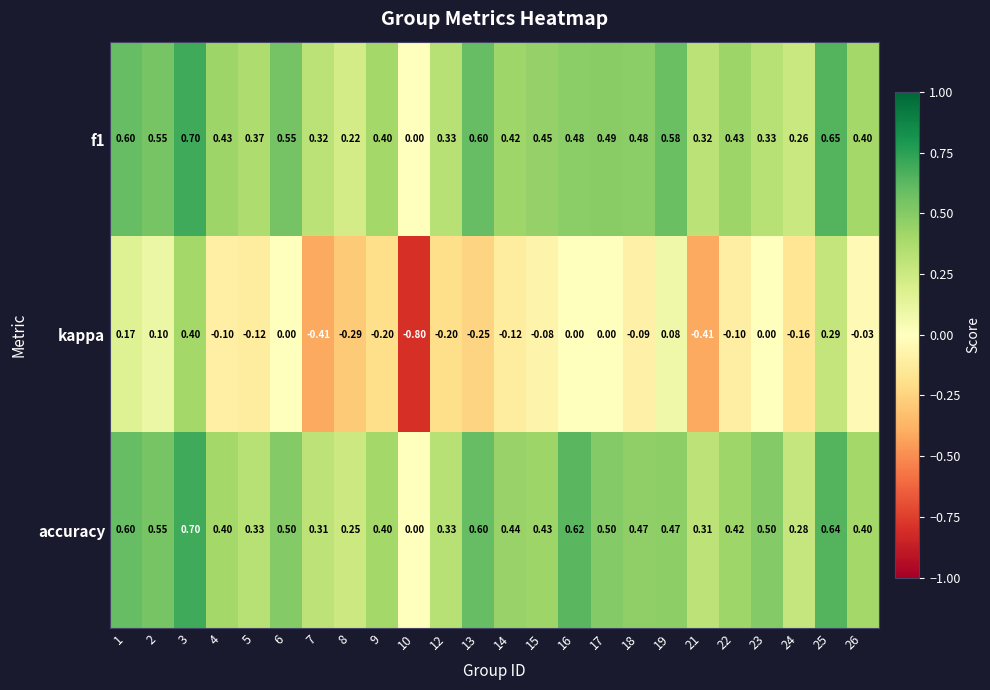

Between 1 and 7, which series saw the biggest shift?

kappa